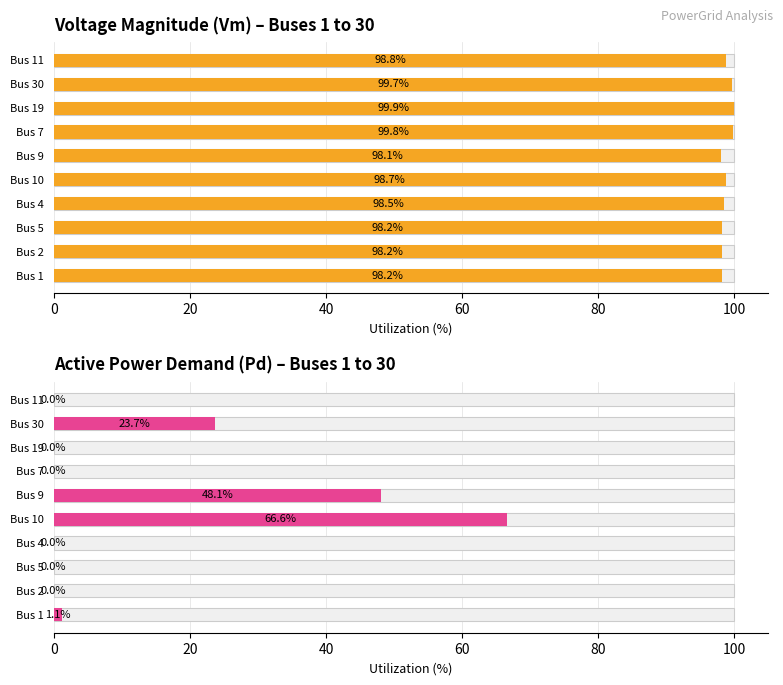

At how many categories does at least one series exceed 34?

10